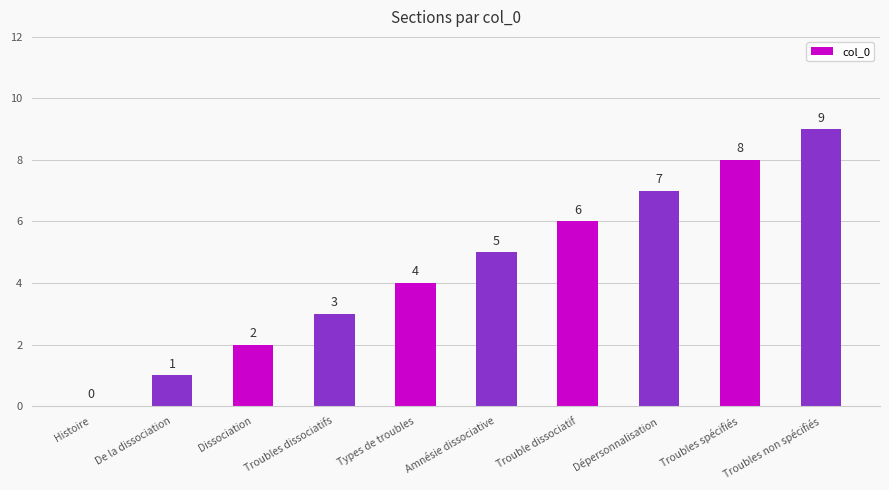

Reading right to left, what are all the values shown in this chart?

Troubles non spécifiés=9	Troubles spécifiés=8	Dépersonnalisation=7	Trouble dissociatif=6	Amnésie dissociative=5	Types de troubles=4	Troubles dissociatifs=3	Dissociation=2	De la dissociation=1	Histoire=0